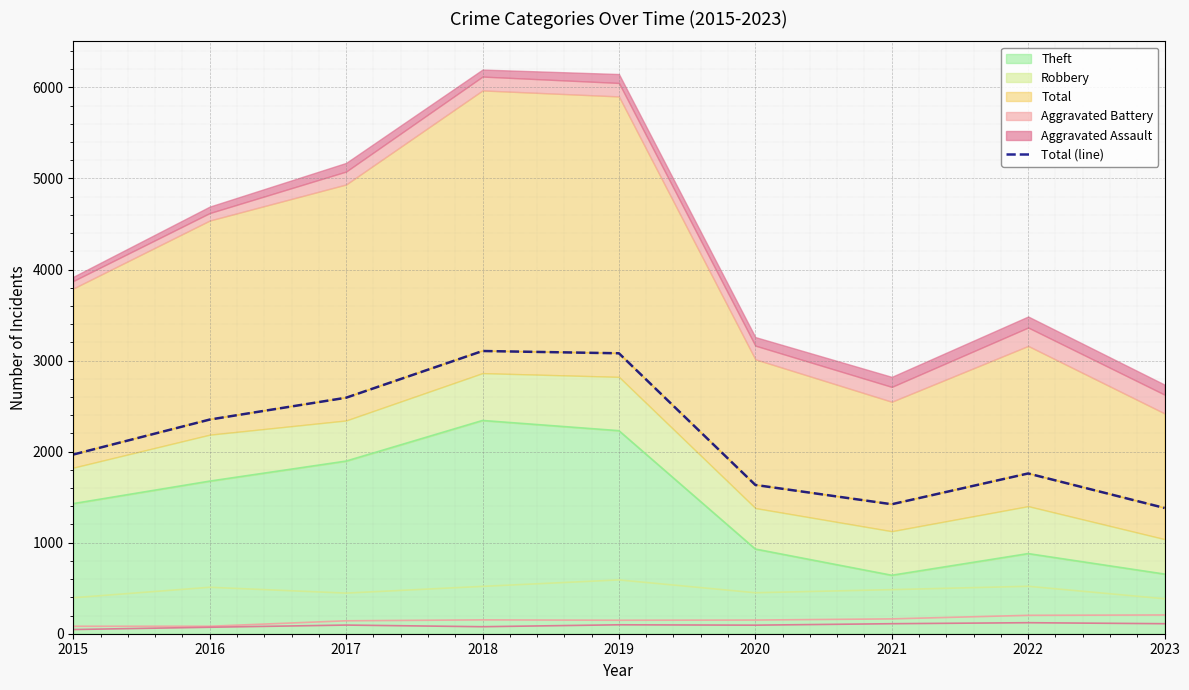

Approximately how many times larger is the value at 2018 compared to 2015?

1.6